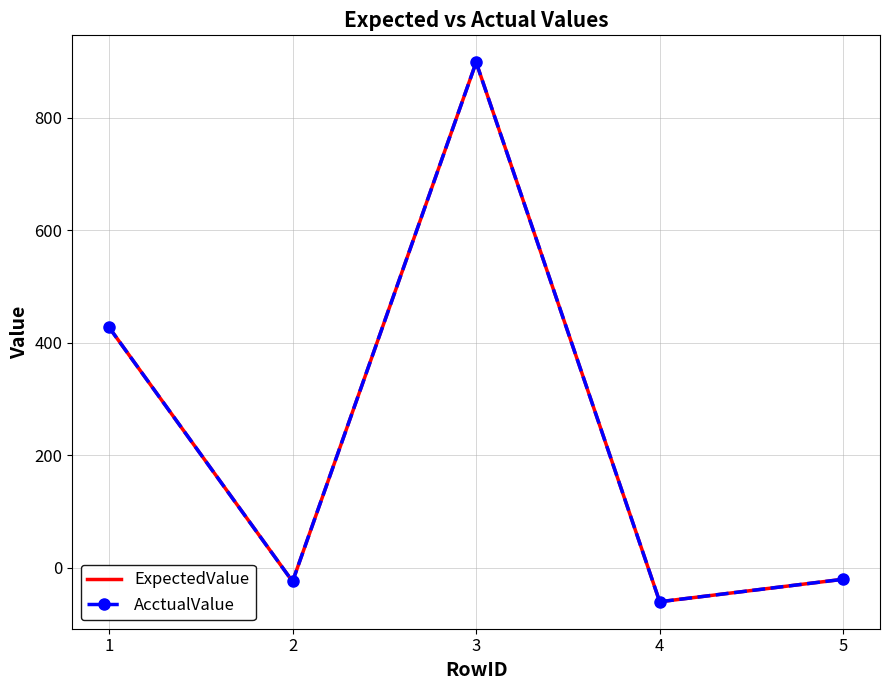

What is the value of the ExpectedValue point at the 3rd from the left?

899